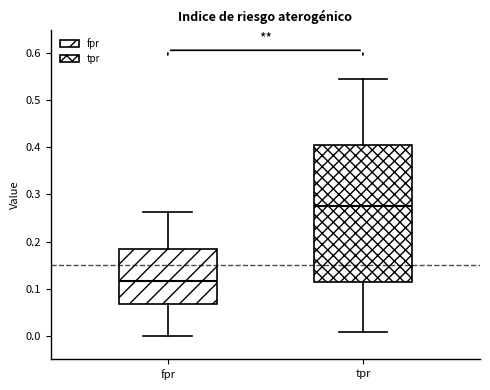

Reading left to right, transcribe this box plot: for each box, give where its median line is, the range the box spans, and where its two whiskers end, as read against the y-axis. The values are not printed on the chart, so give them approximately, as read against the axis.

fpr: median 0.12, box 0.07 to 0.18, whiskers 0.00 to 0.26
tpr: median 0.28, box 0.11 to 0.40, whiskers 0.01 to 0.55